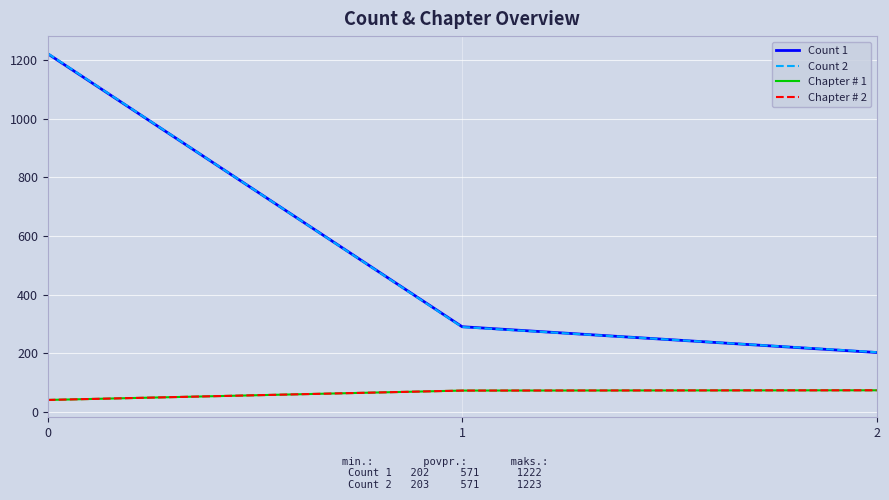

What is the maximum value shown in the chart?

1223